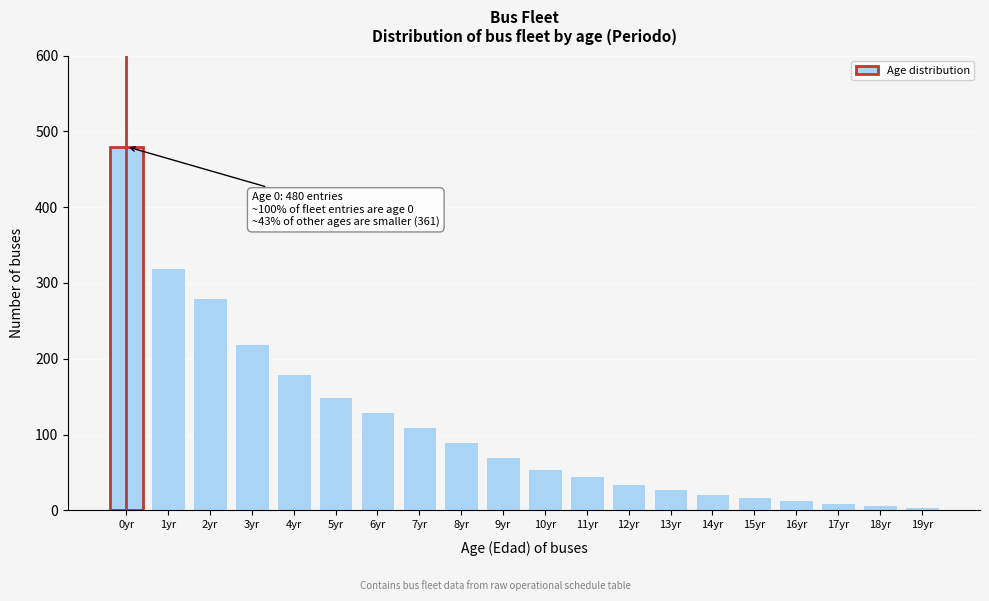

Where is the data nearest to the value 242?

3yr